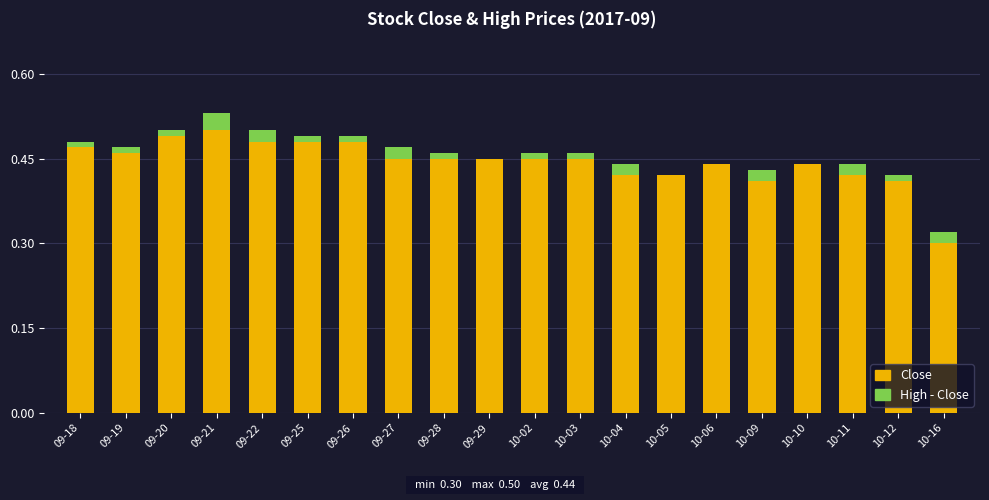

Is it true that Close equals 0.5 at 09-20?

True